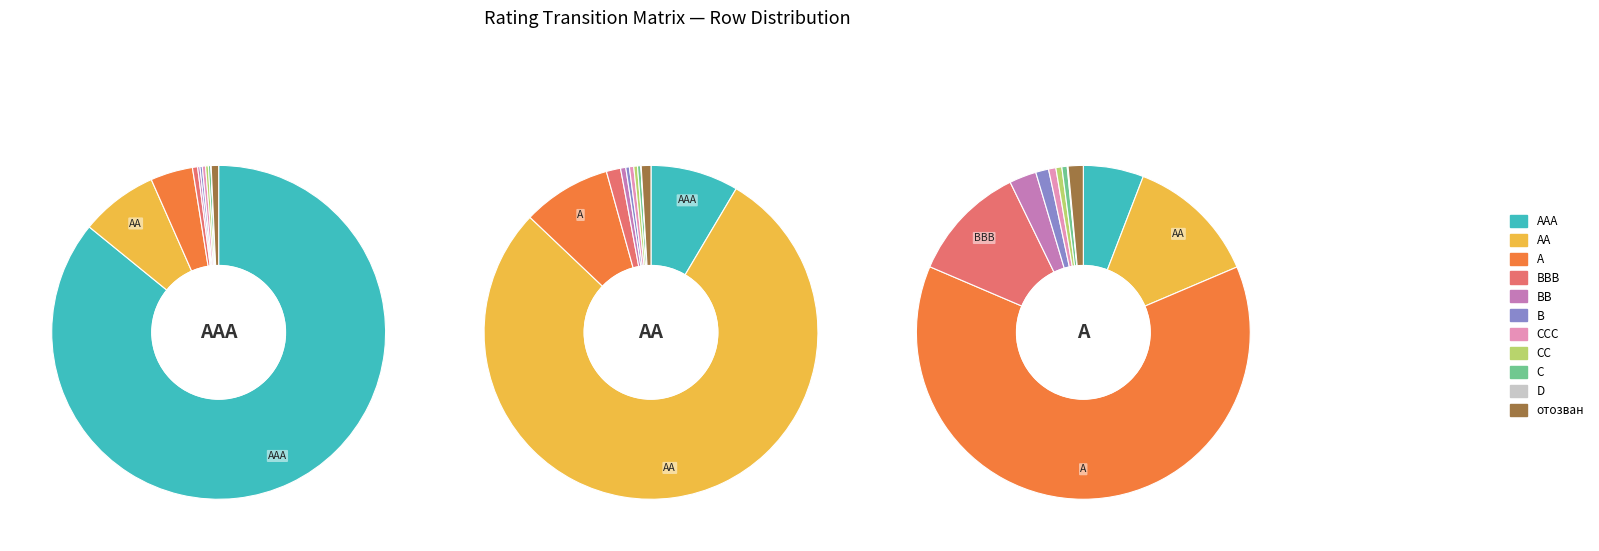

Is it true that AAA is 9% of the pie?

True